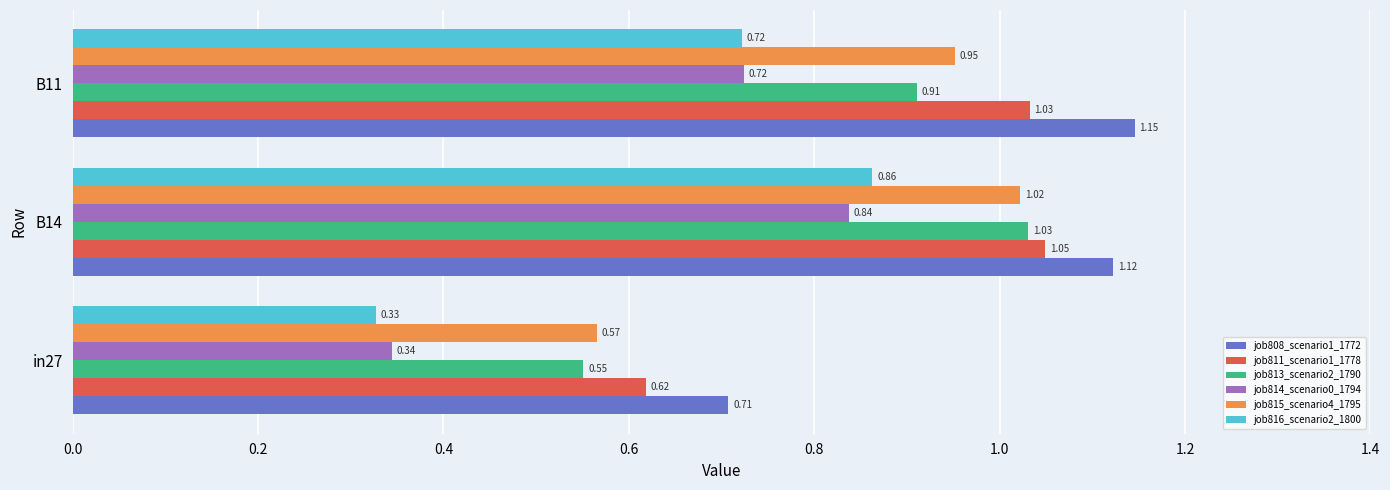

Which series has the largest total across all categories?

job808_scenario1_1772